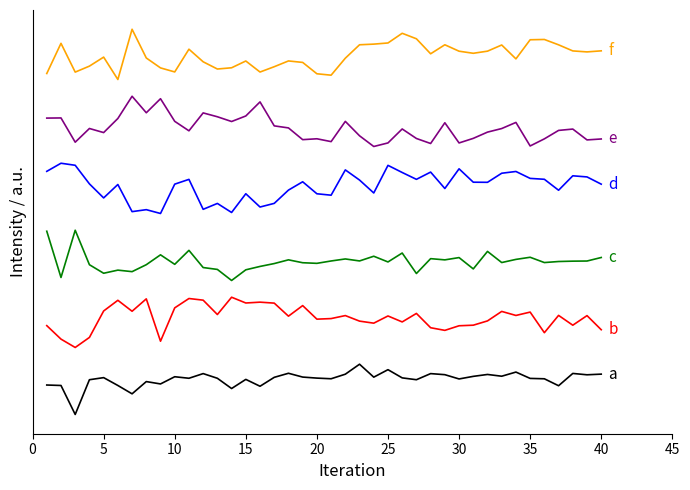

At which category is the sum across all series the highest?

10